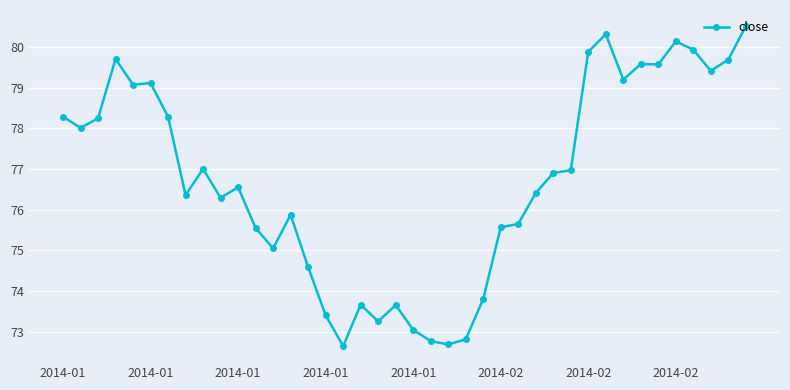

What is the value of the 4th point from the left?

79.7